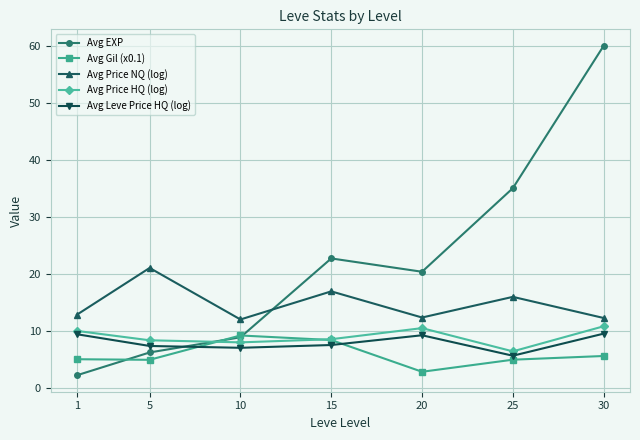

How many data points does each series have?

7